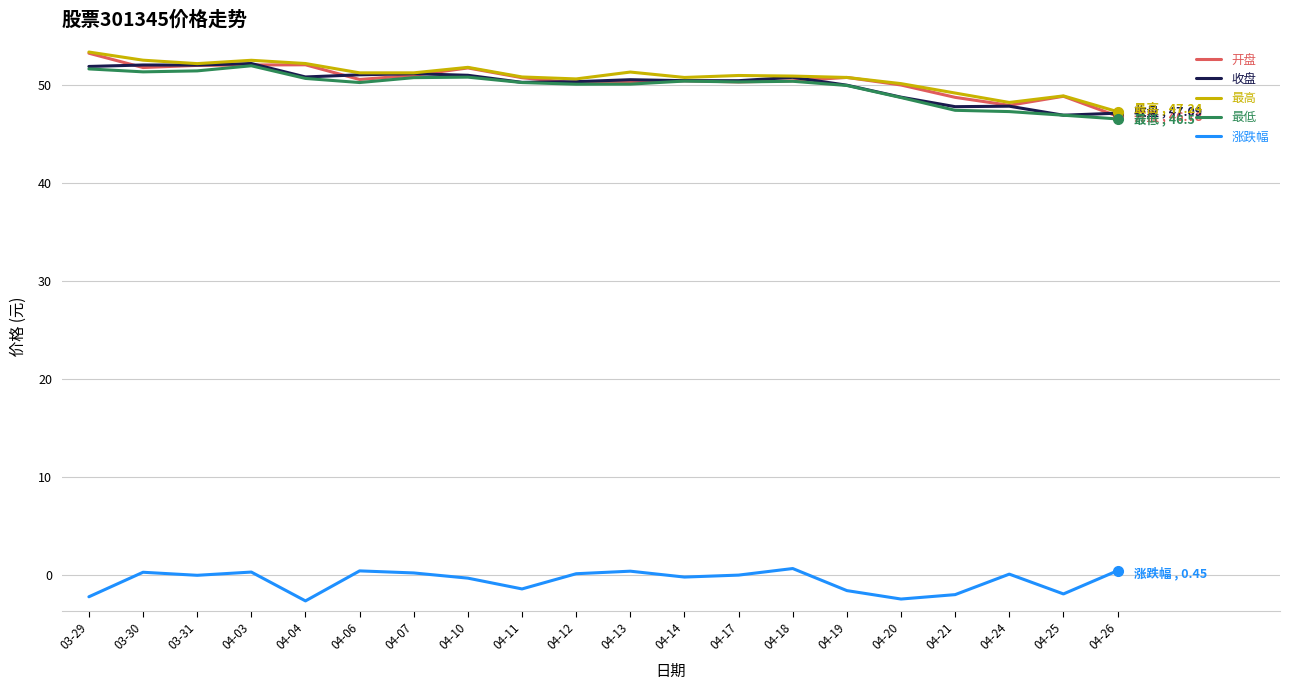

What is the smallest value displayed?

-2.6